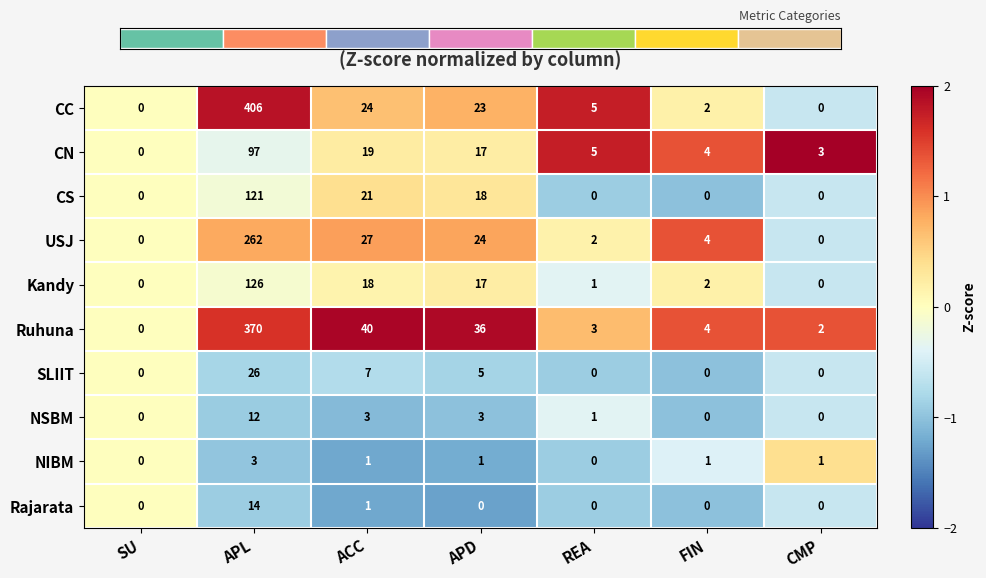

Is it true that CC equals 217 at CMP?

False